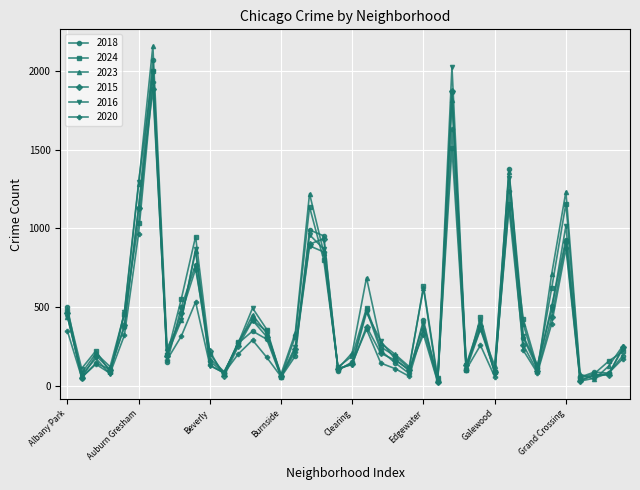

Which series ends up on top after the final intersection of 2020 and 2018?

2018